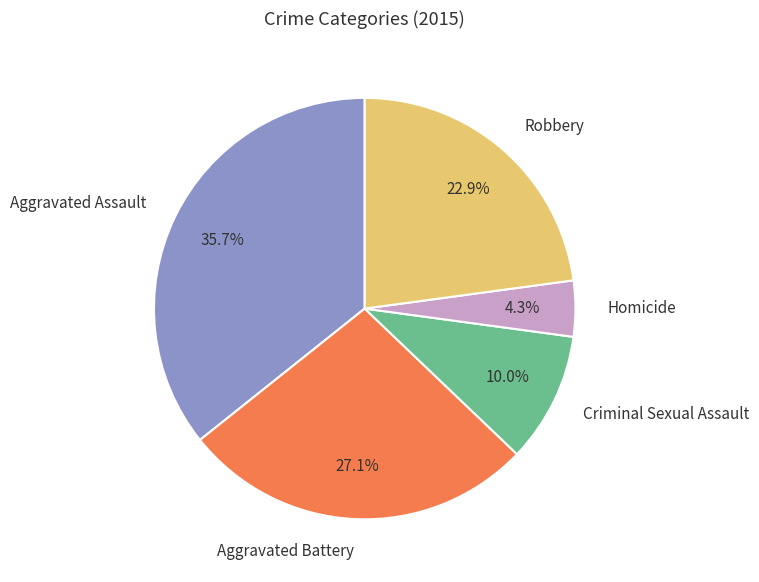

The Criminal Sexual Assault slice represents 23% of the pie. True or false?

False